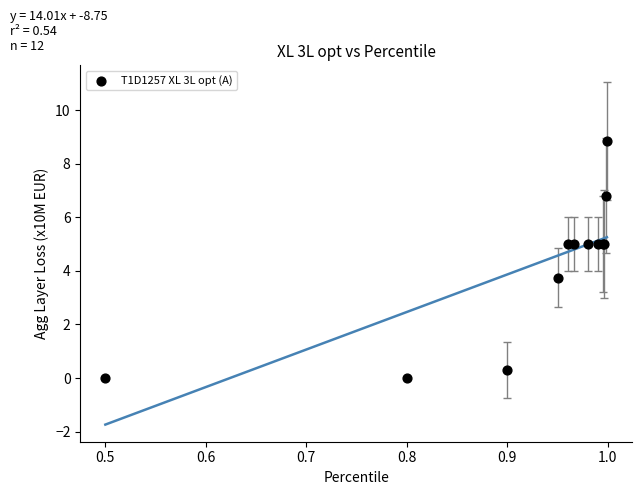

What Y value in the scatter plot is closest to 4?

3.8